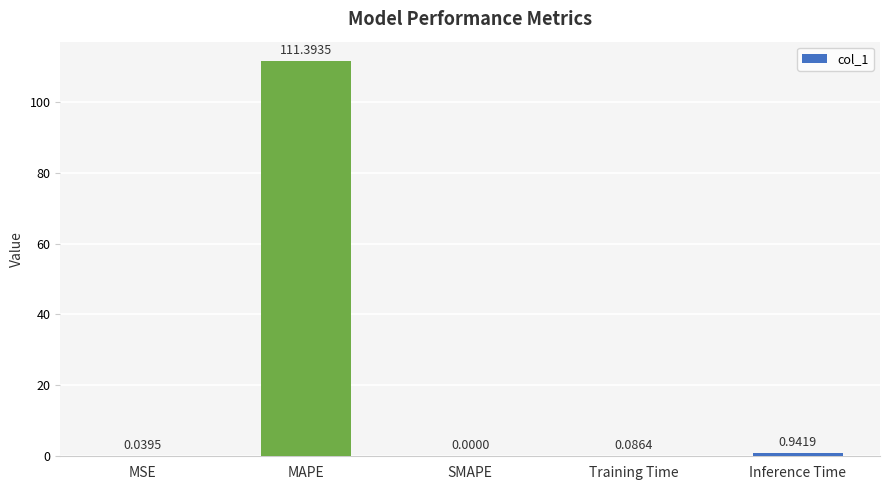

Which has a higher value, Training Time or Inference Time?

Inference Time